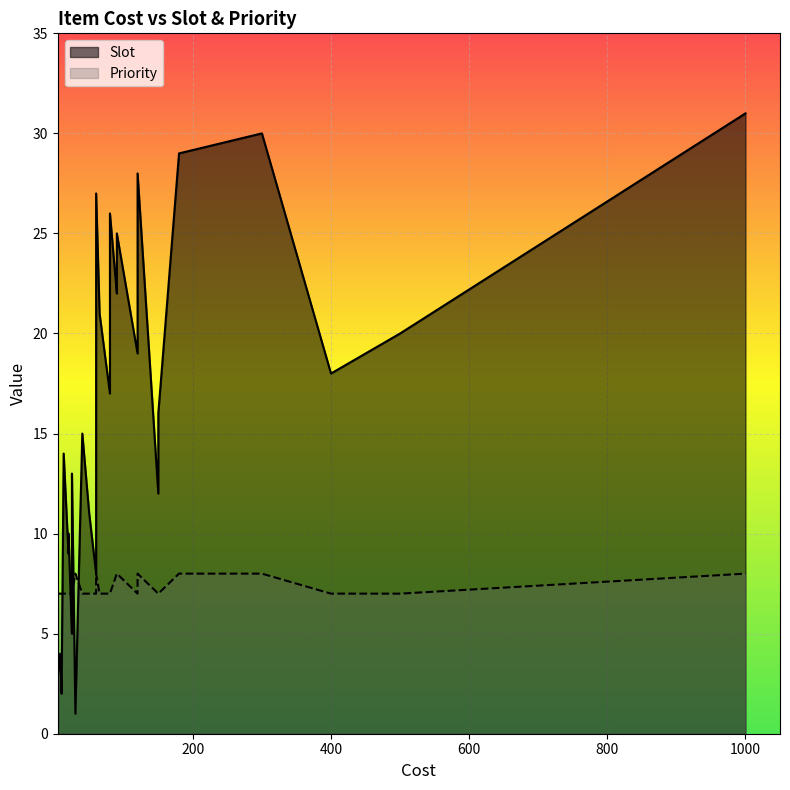

Read the Slot value at Chef Hat.

29